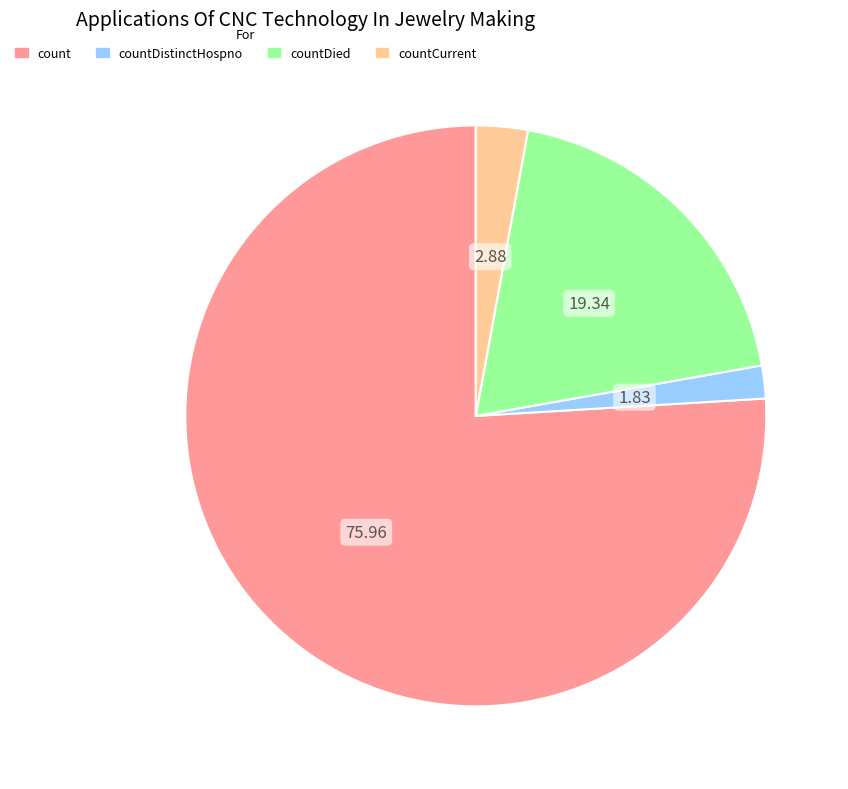

What is the ratio of the value at countDied to the value at countDistinctHospno?

10.6